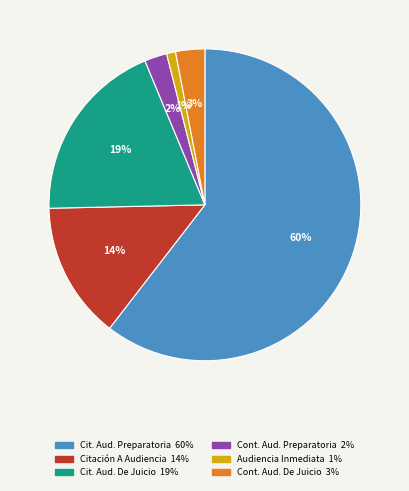

How many slices are in this pie chart?

6